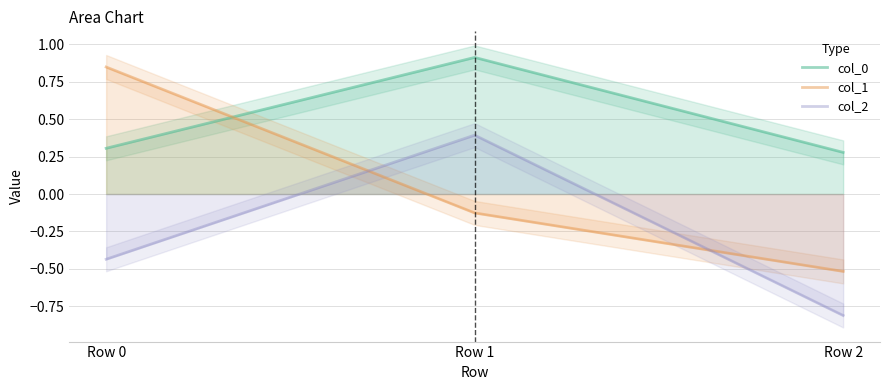

What is the total value across all series at Row 0?

0.7